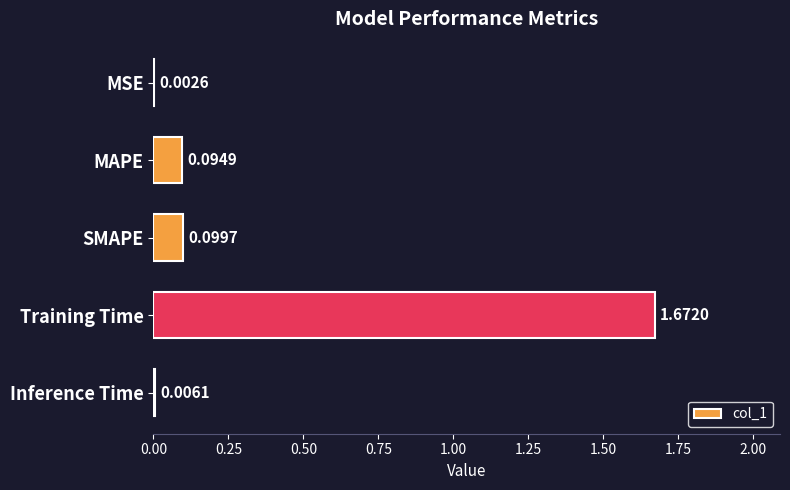

What is the change in value from MAPE to Training Time?

+1.6